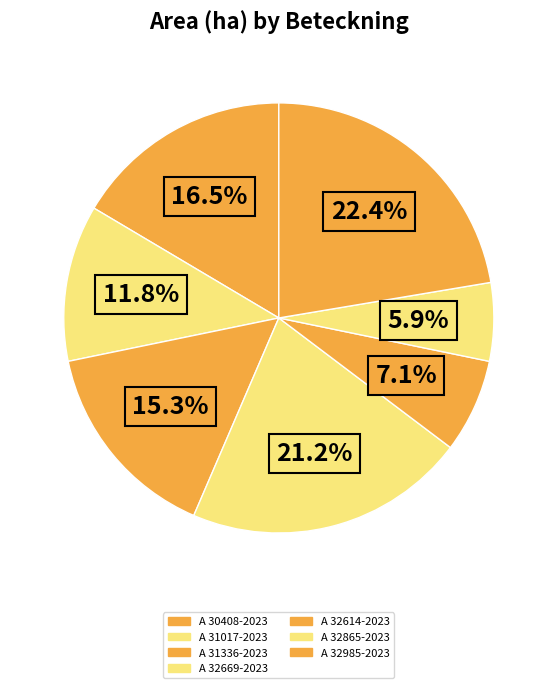

Is it true that A 31017-2023 is 12% of the pie?

True